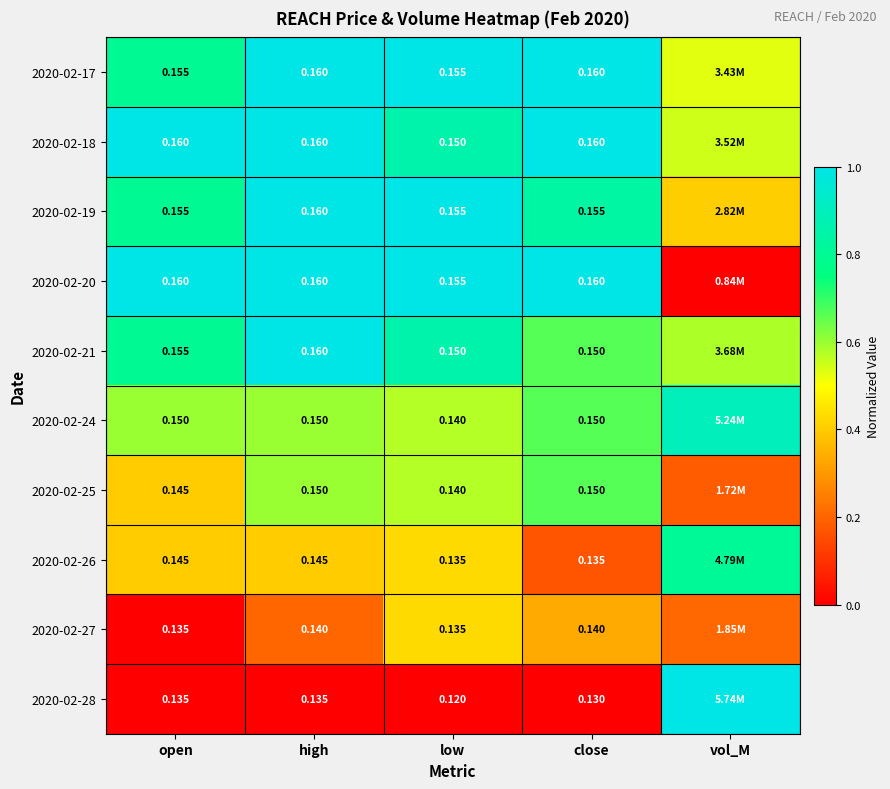

Is the value of 2020-02-20 at high greater than the value of 2020-02-24 at low?

Yes